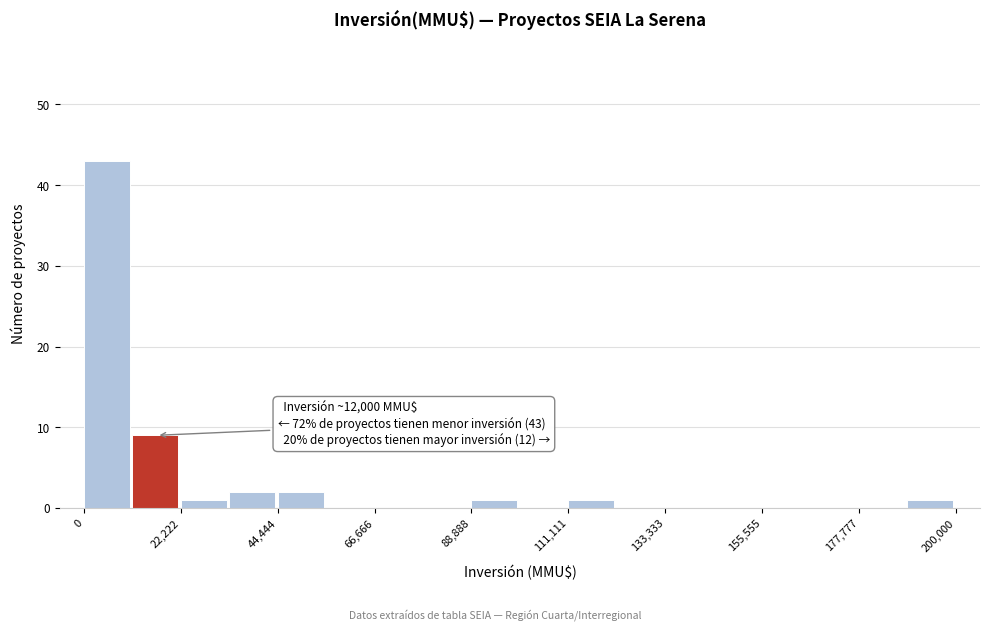

Read against the x-axis, roughly where is the centre of the tallest bar?

5000